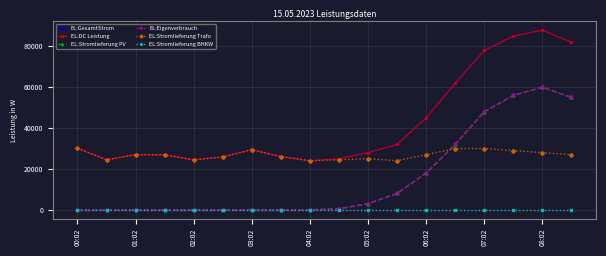

How many lines are shown in the chart?

6